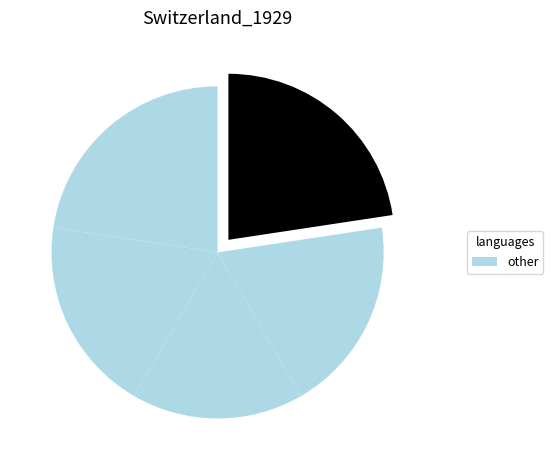

Does any single category account for the majority?

No